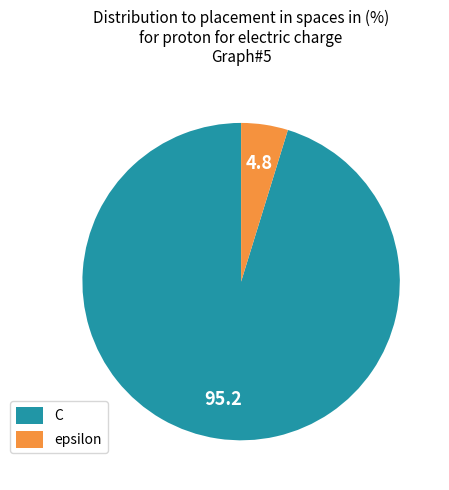

Is the sum of C and epsilon greater than half?

Yes